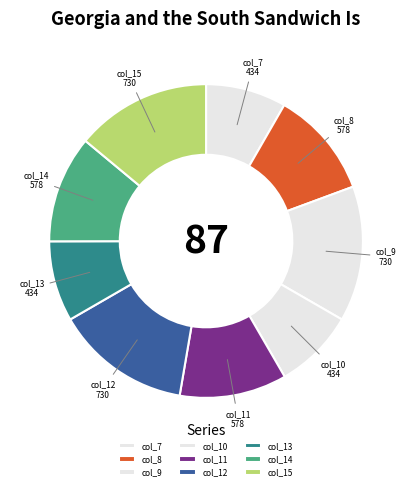

Approximately how many times larger is the value at col_14 compared to col_11?

1.0